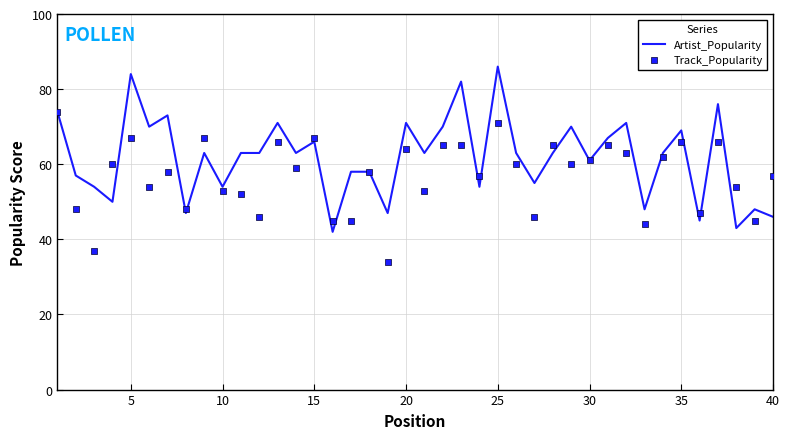

Which series has the largest total across all categories?

Artist_Popularity